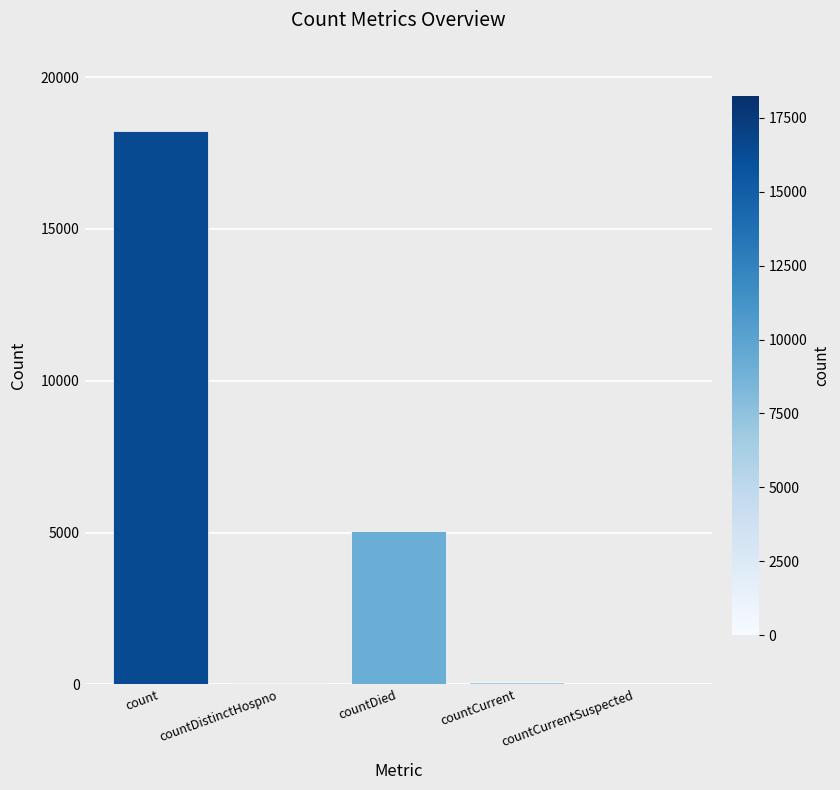

What is the change in value from count to countDied?

-13194